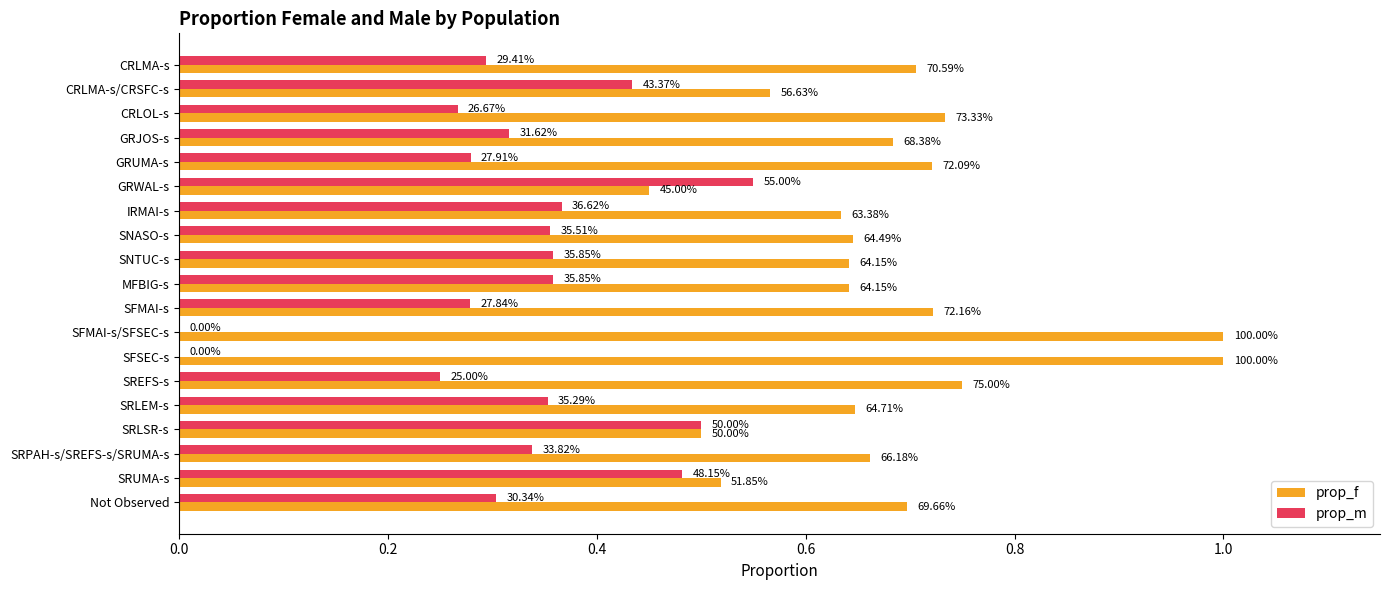

How many prop_m values are between 0 and 1?

19